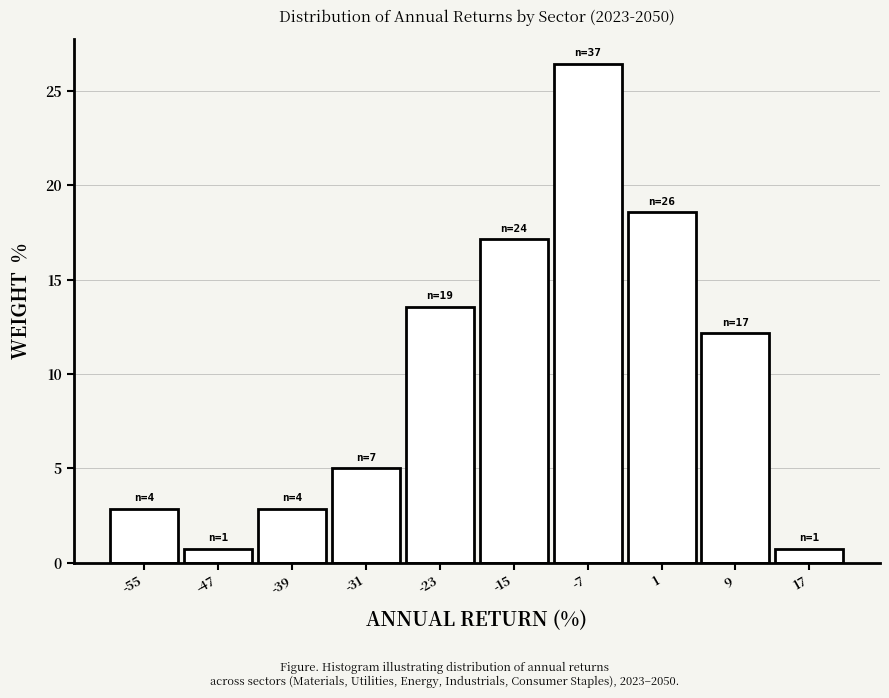

Which range on the x-axis has the tallest bar?

-11 to -3